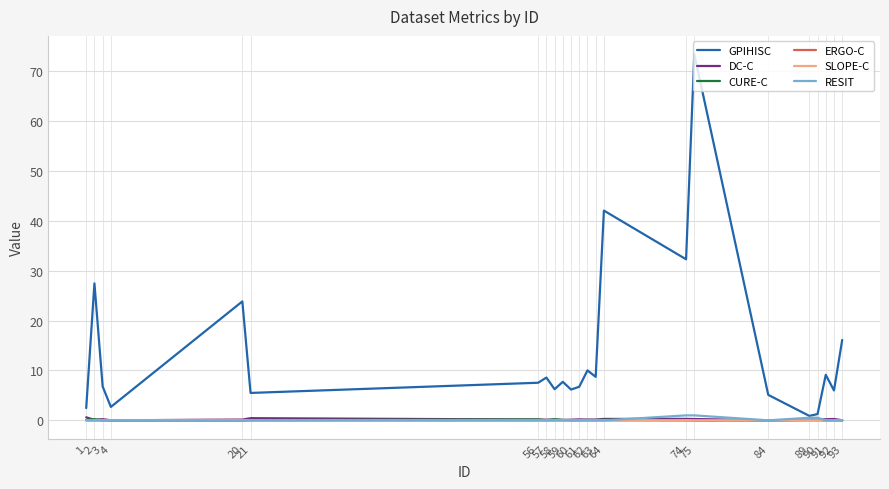

Which series has the widest spread of values?

GPIHISC